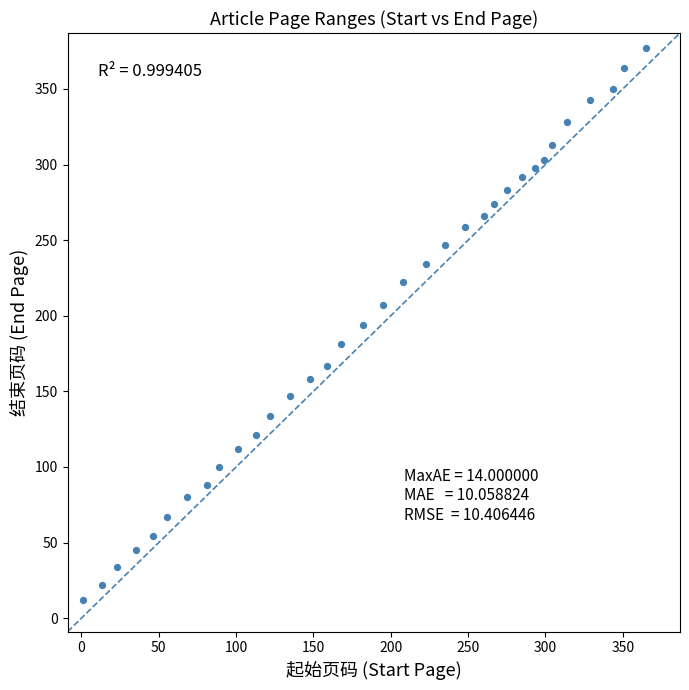

What is the range of Y values (max minus min)?

365